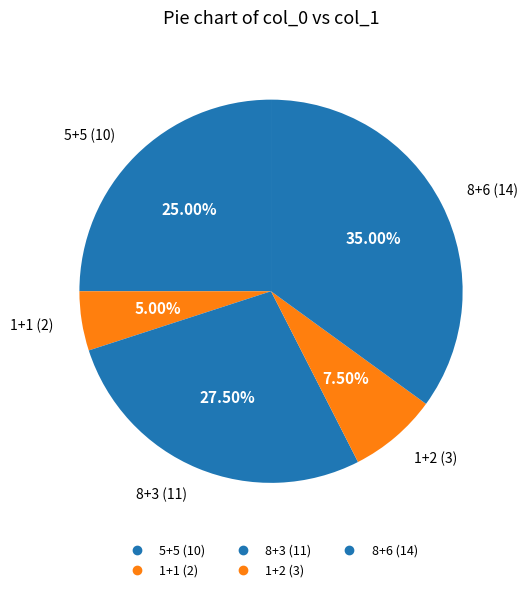

To the nearest percent, what is the combined percentage of 1+2 and 8+3?

35%